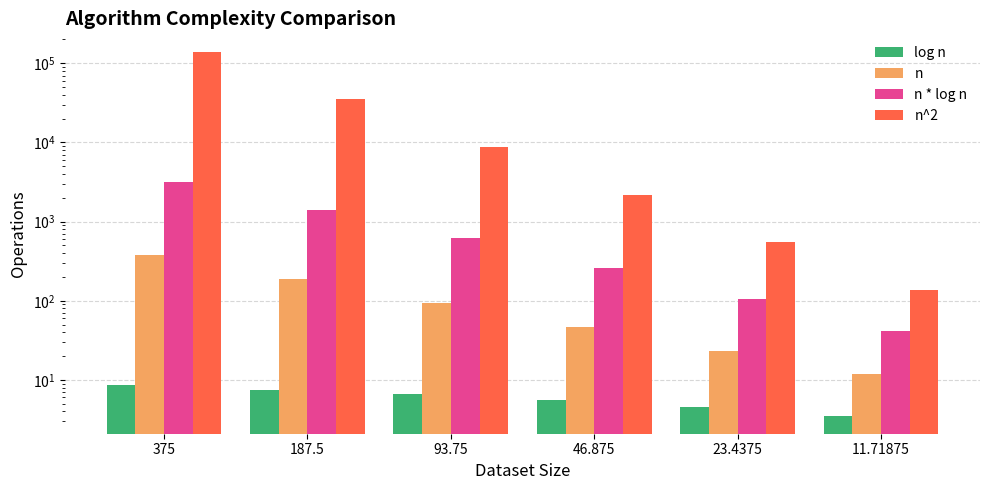

At which label does log n reach its minimum?

11.71875